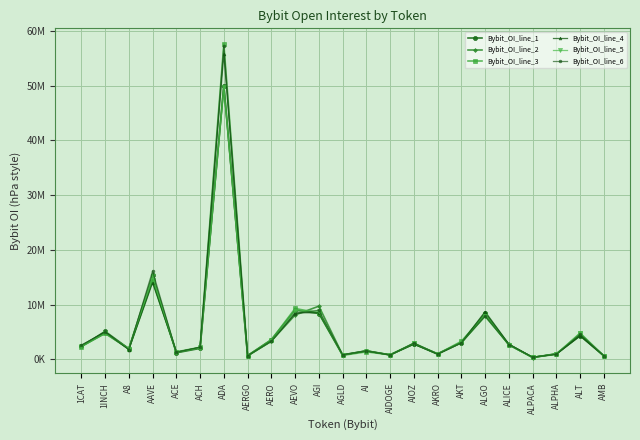

At which label does Bybit_OI_line_5 reach its peak?

ADA